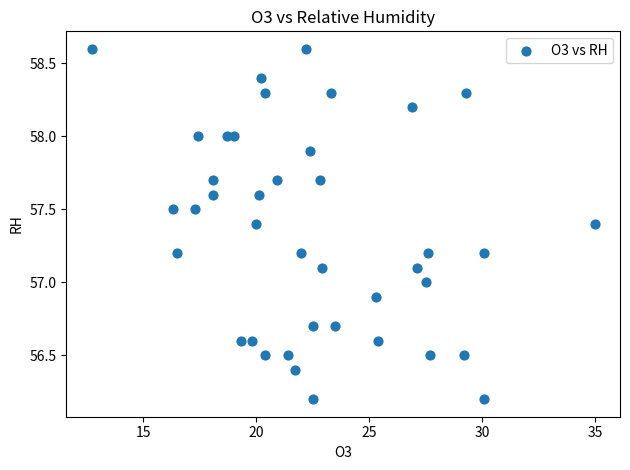

What is the range of X values (max minus min)?

22.3